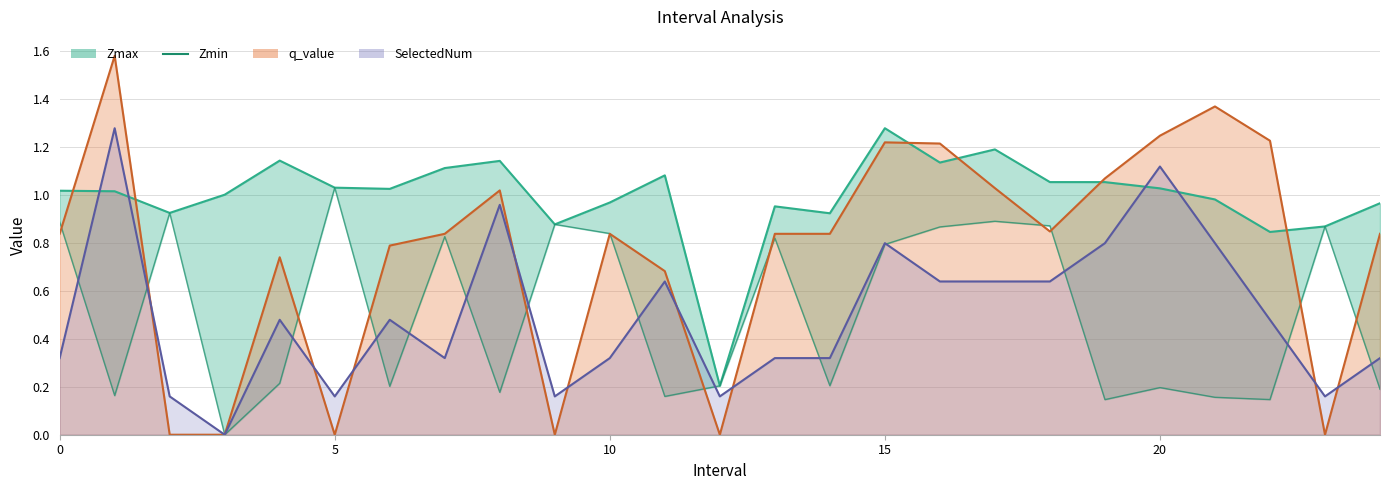

Which series changed the most between 10 and 22?

Zmin